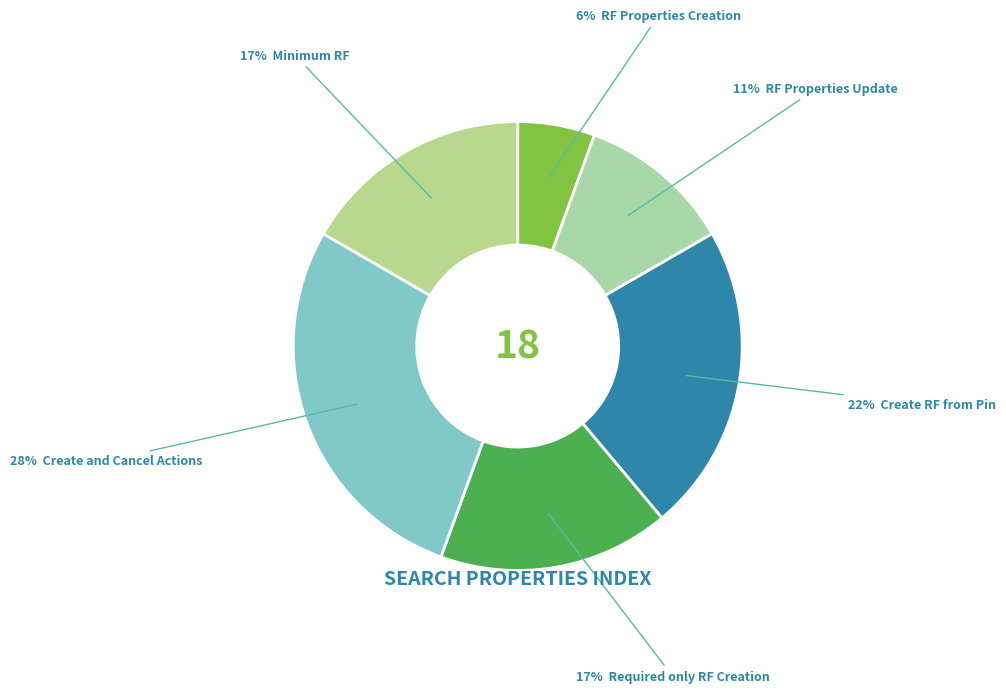

How many slices are in this pie chart?

6